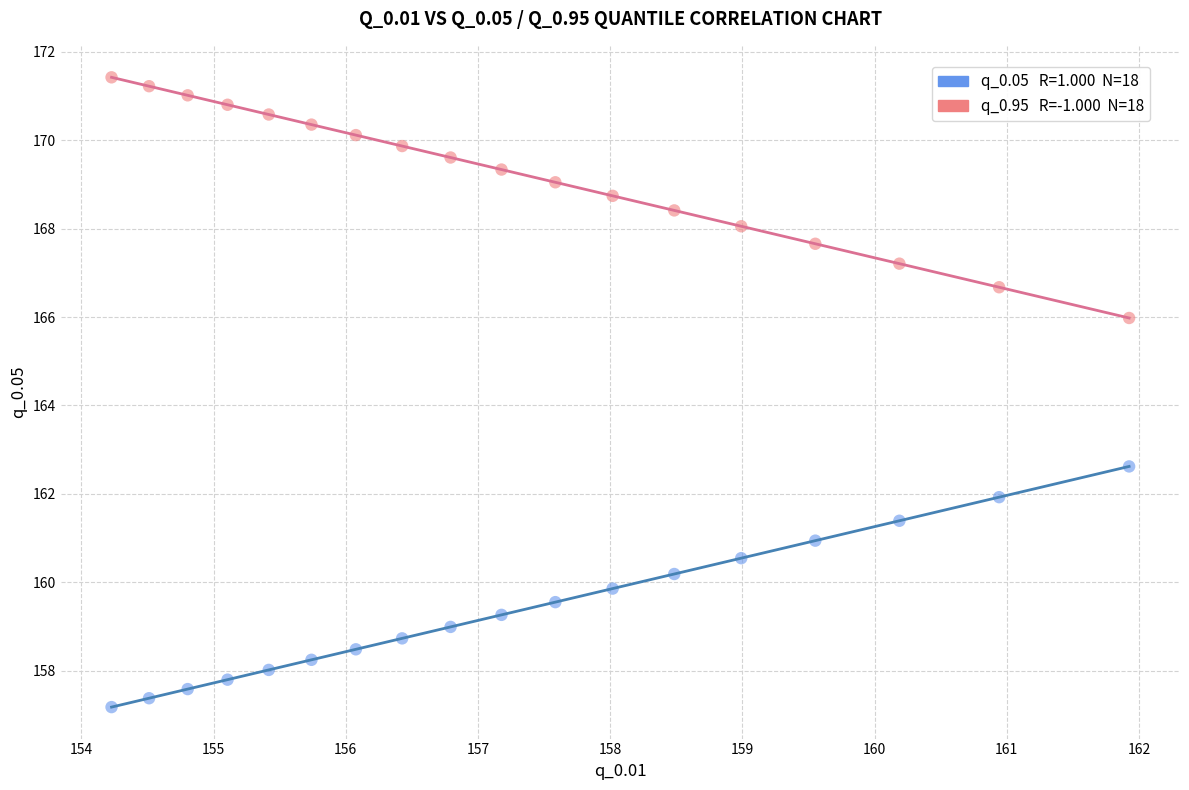

Across all series, what Y value is closest to 164?

162.6